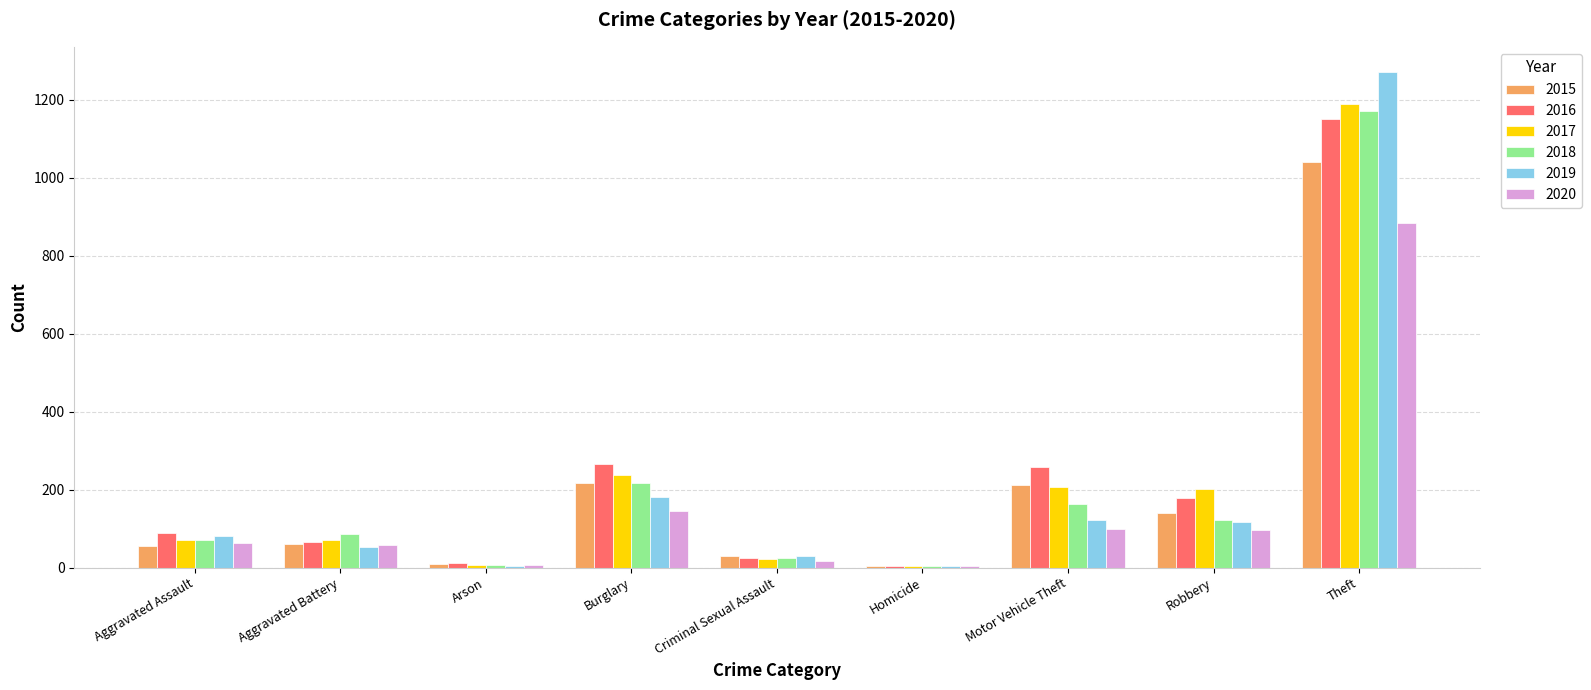

What is the highest value of the 2016 series?

1151